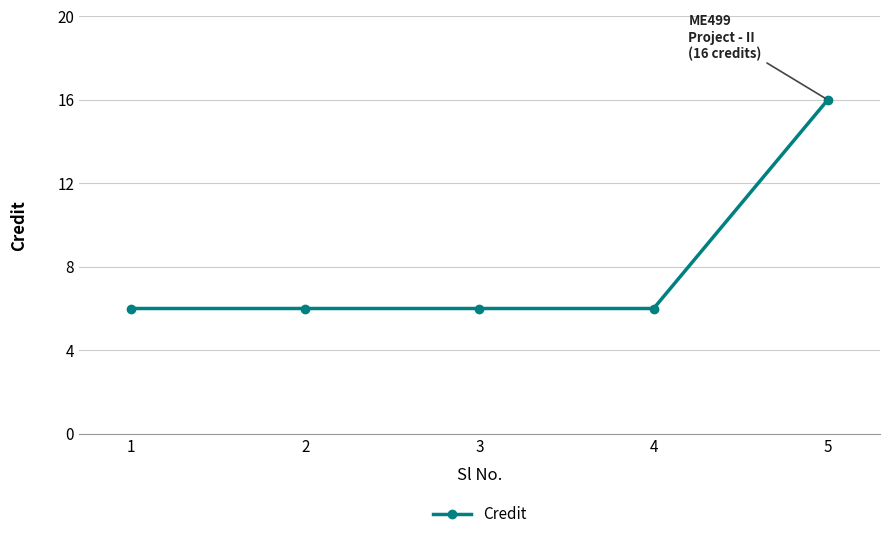

Approximately how many times larger is the value at 4 compared to 5?

0.4